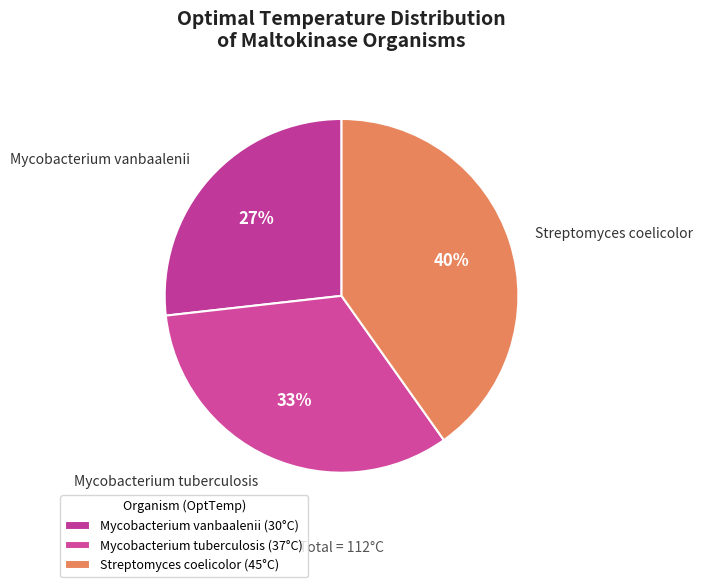

To the nearest percent, what is the difference between the Mycobacterium vanbaalenii and Streptomyces coelicolor slice percentages?

13%